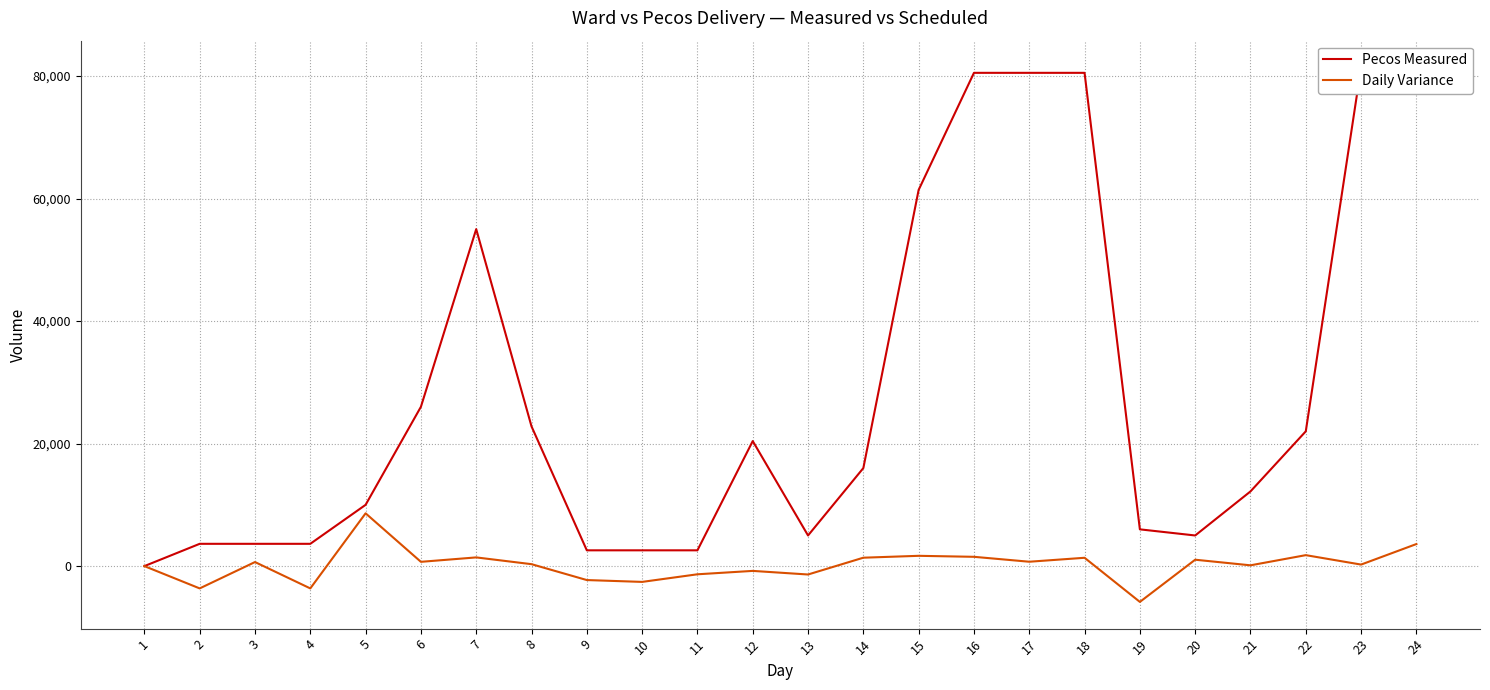

What is the difference between the Pecos Measured values at 8 and 1?

22806